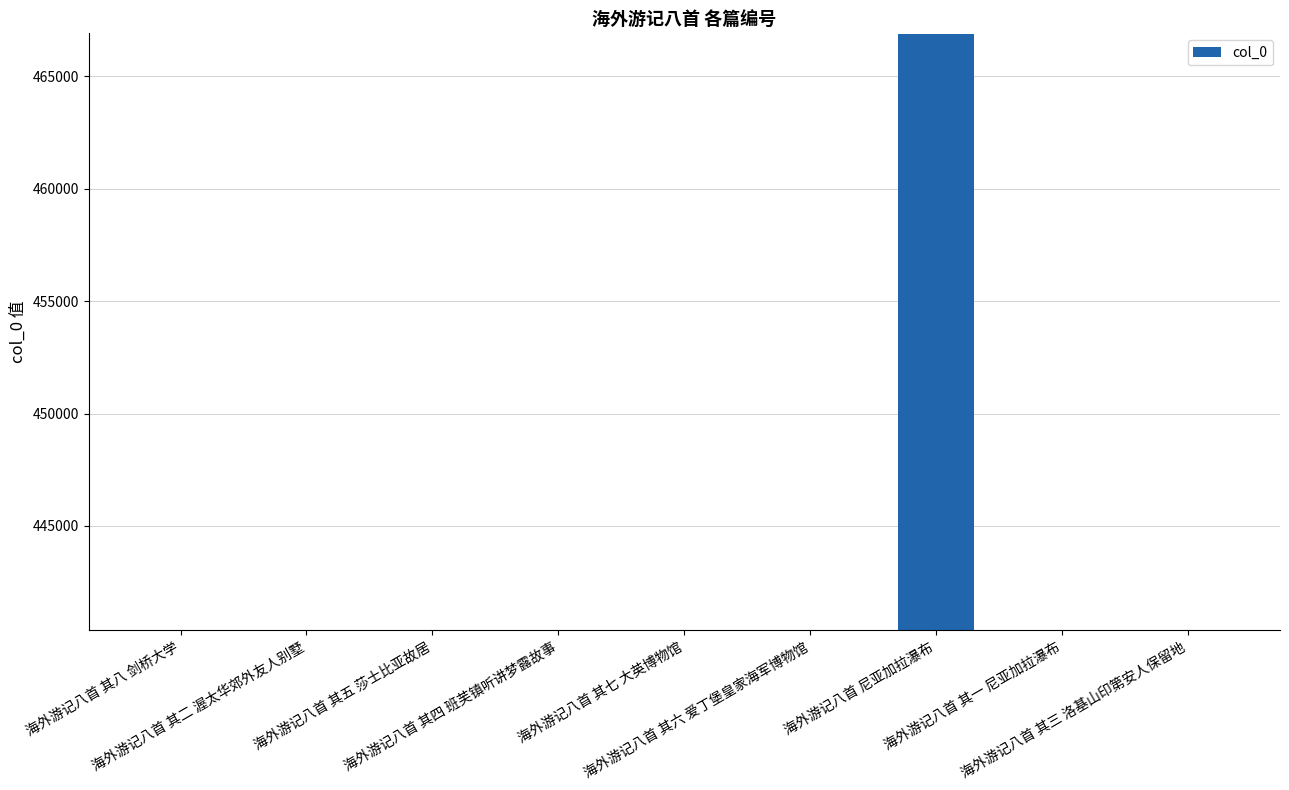

What is the sum of all values?

3989994